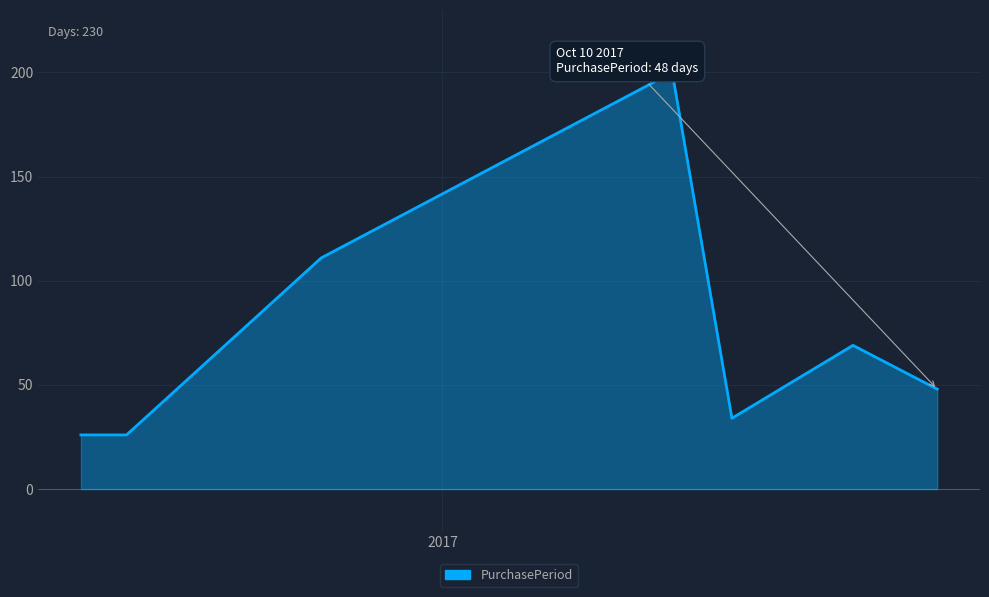

What is the difference between the maximum and minimum values?

174